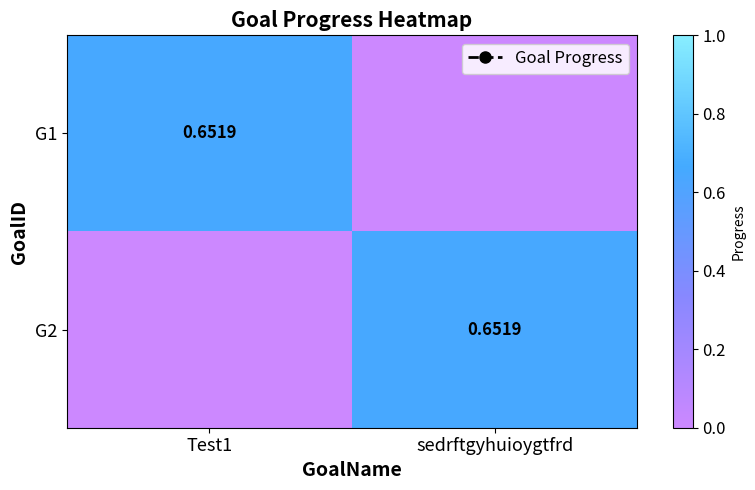

What is the total value across all series at sedrftgyhuioygtfrd?

0.7